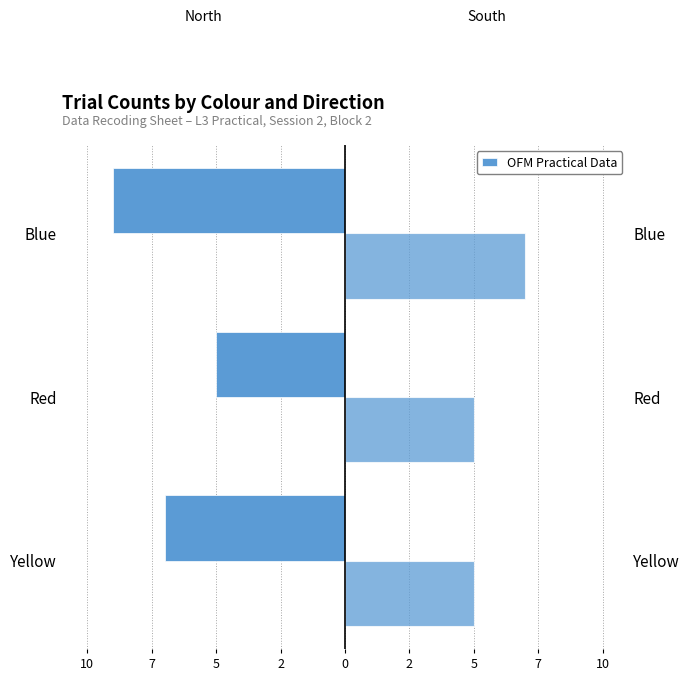

What is the spread (max minus min) of values at Blue?

16